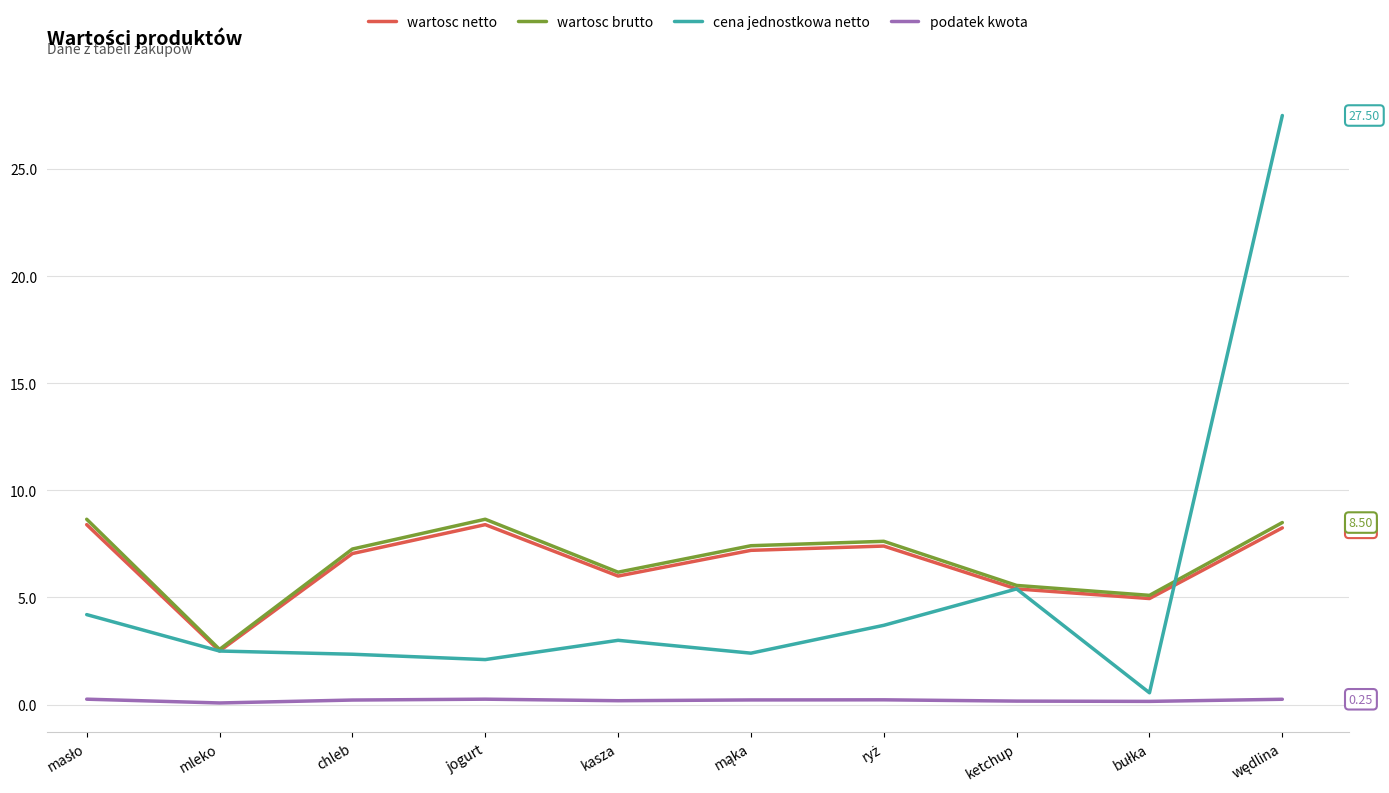

Count the number of categories in the chart.

10